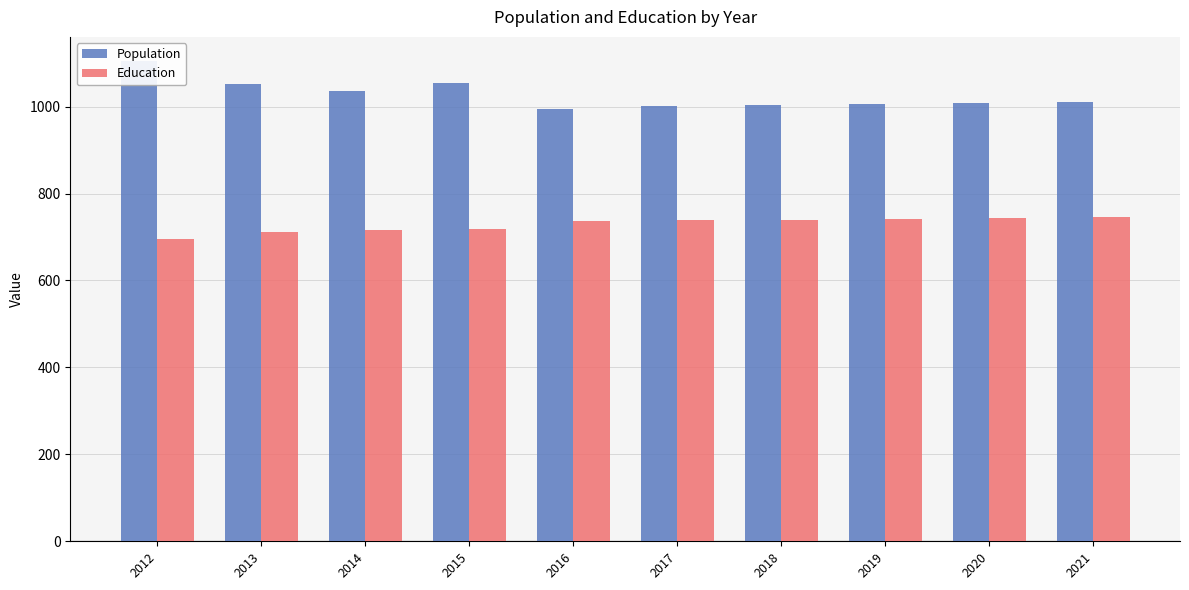

What are all the series names shown in the legend?

Population, Education